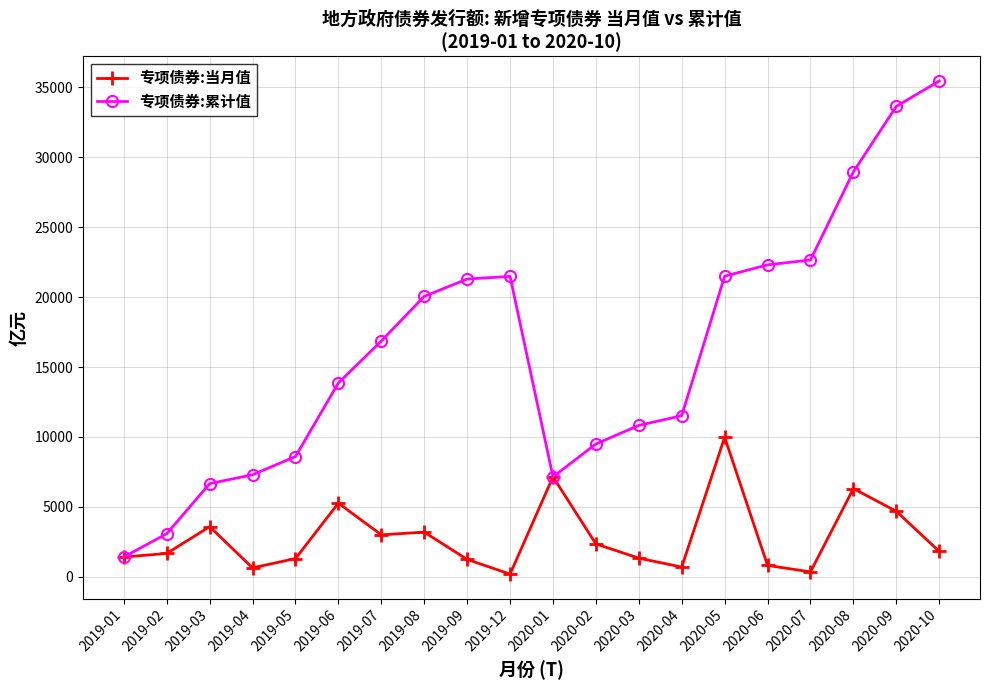

Where is 专项债券:当月值 nearest to the value 5085?

2019-06